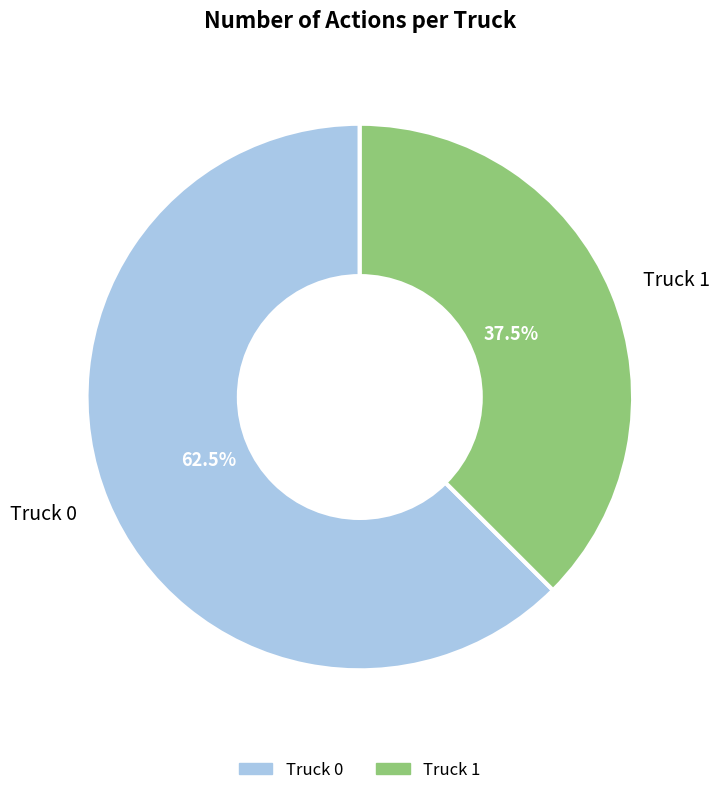

Which has a higher value, Truck 1 or Truck 0?

Truck 0